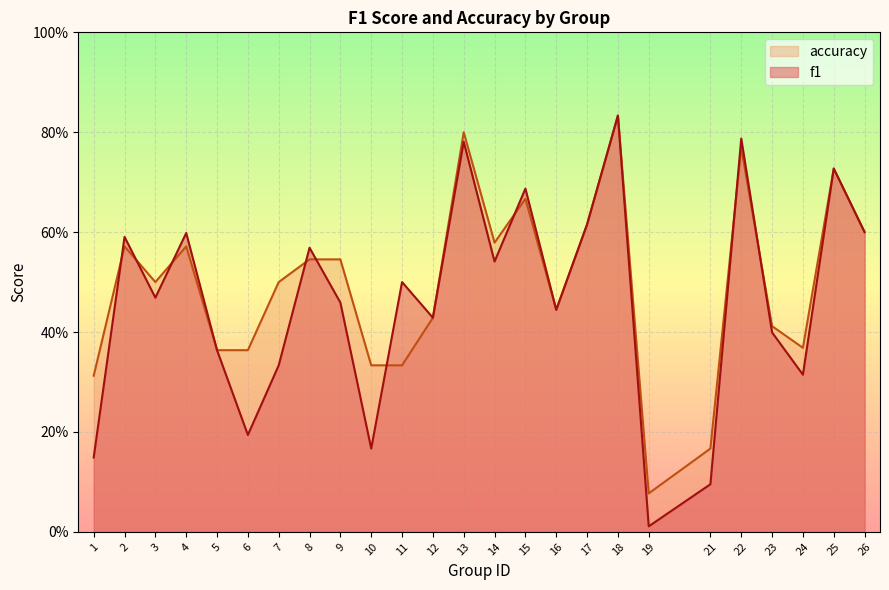

Where is accuracy nearest to the value 0?

19